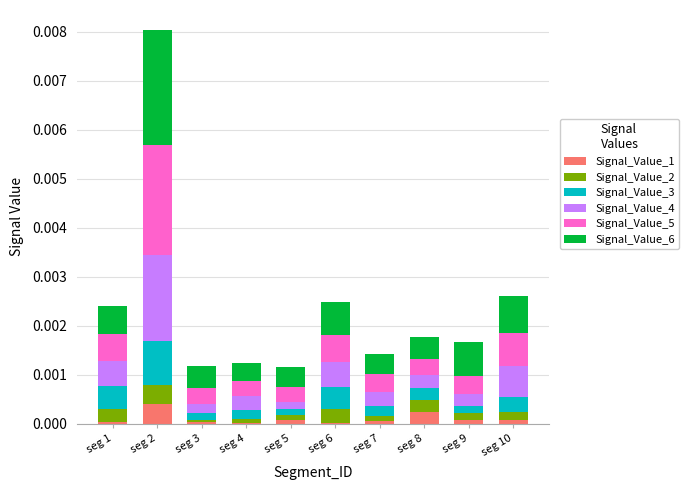

Does the chart contain stacked bars?

Yes